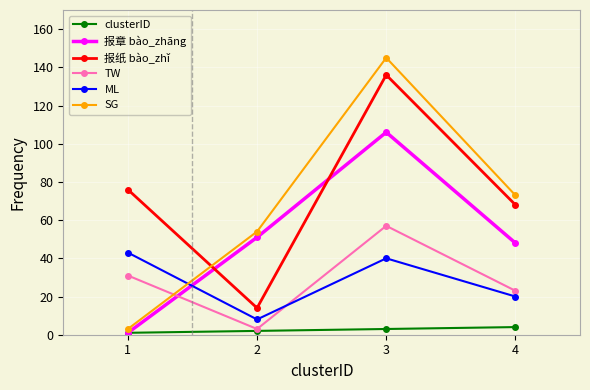

True or false: clusterID and ML intersect in this chart.

False